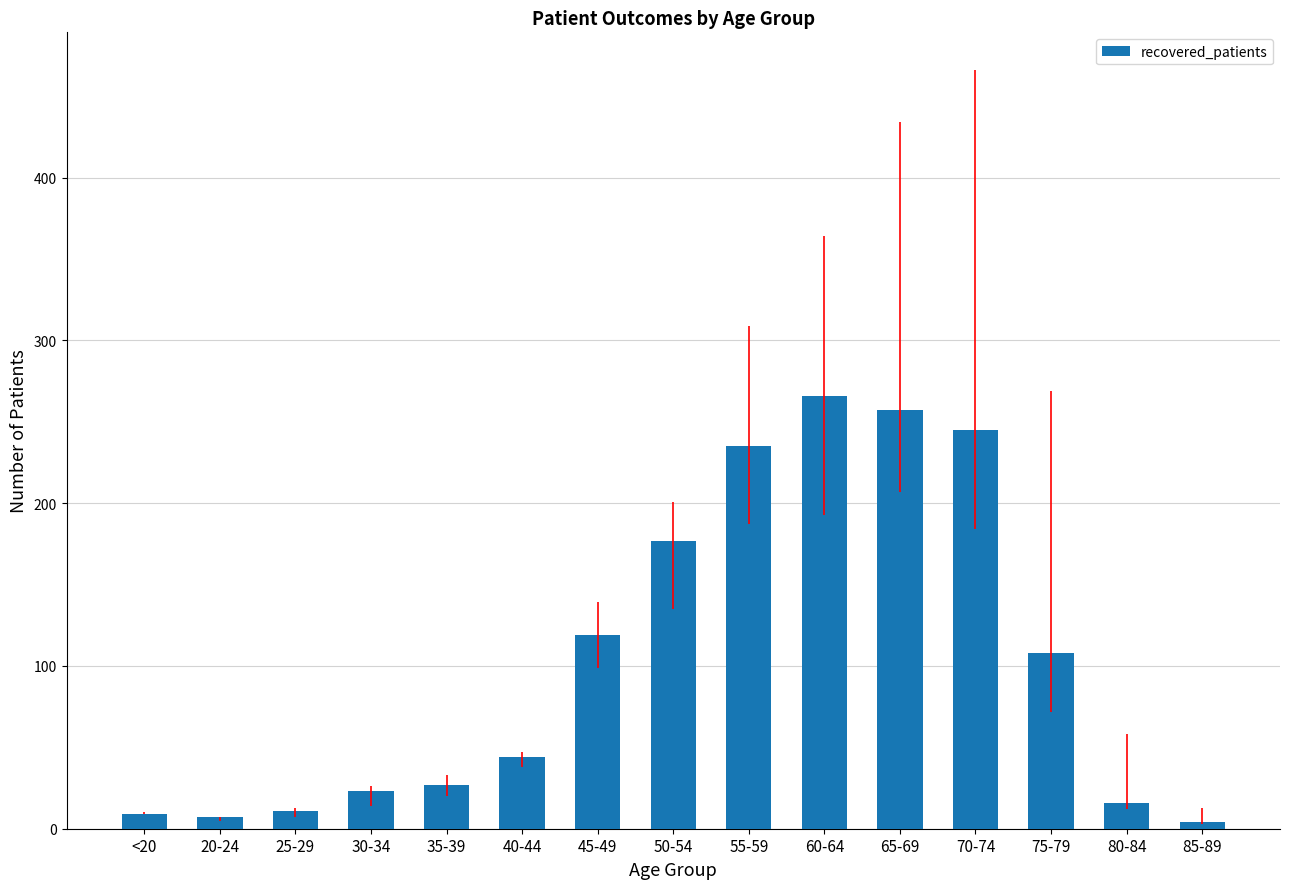

Where is the data nearest to the value 135?

45-49